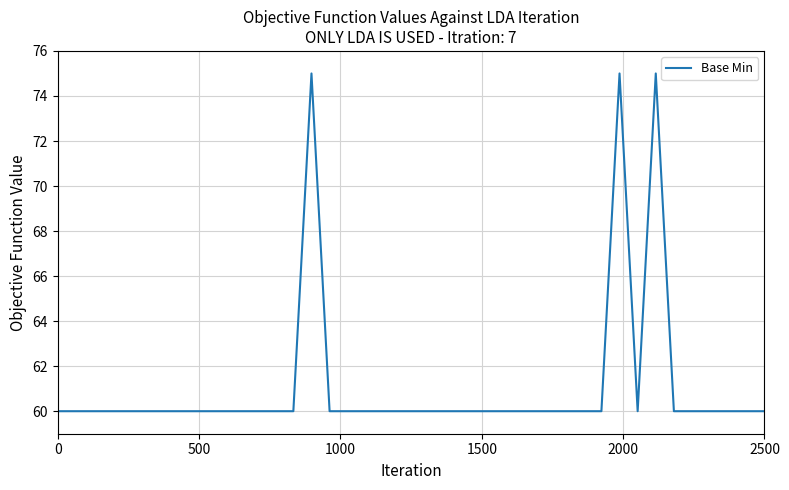

What is the minimum value shown in the chart?

60